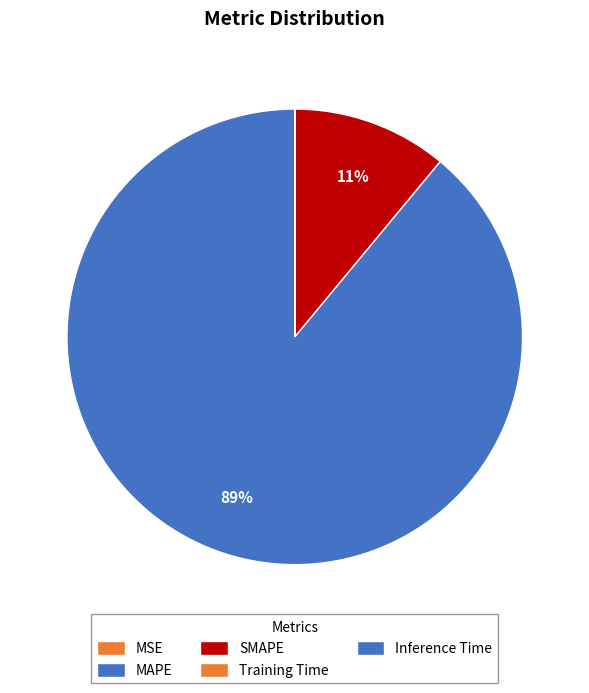

Count the number of slices in the pie.

5